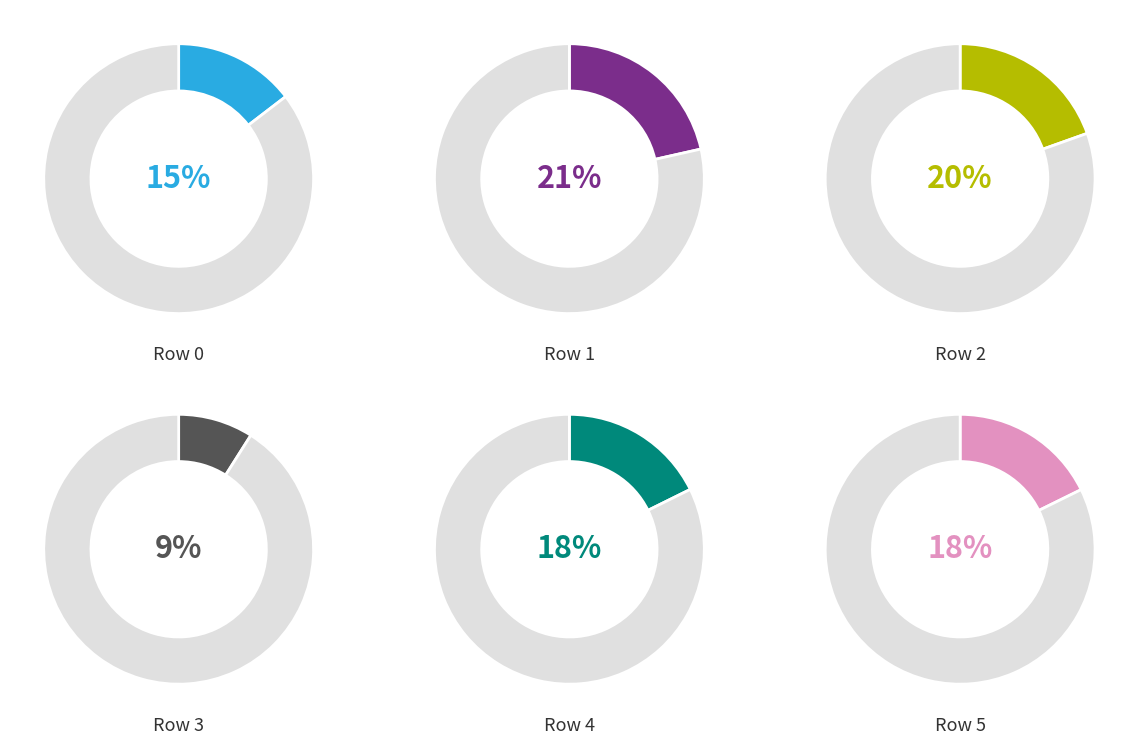

What percentage do 0 and 3 together represent?

23.6%